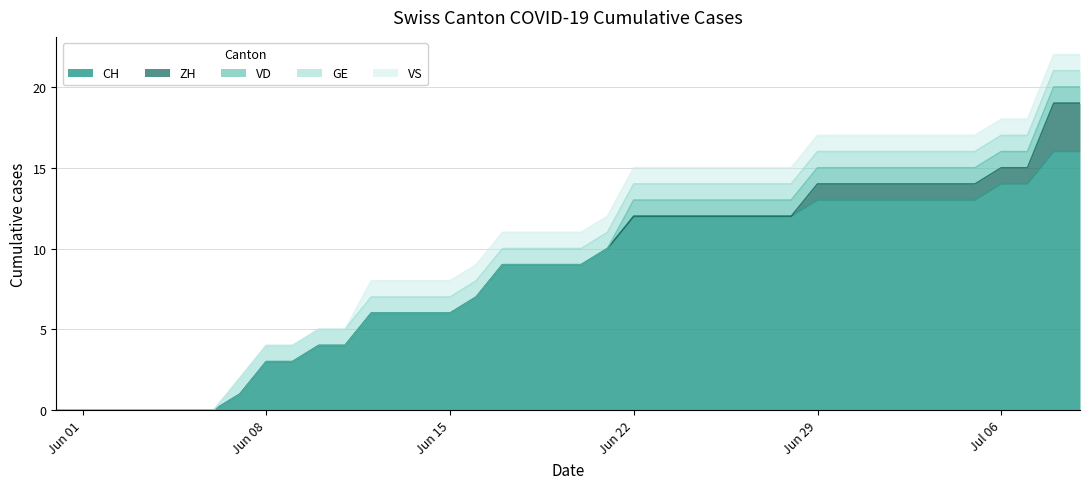

How many values in the VD series exceed 0?

18